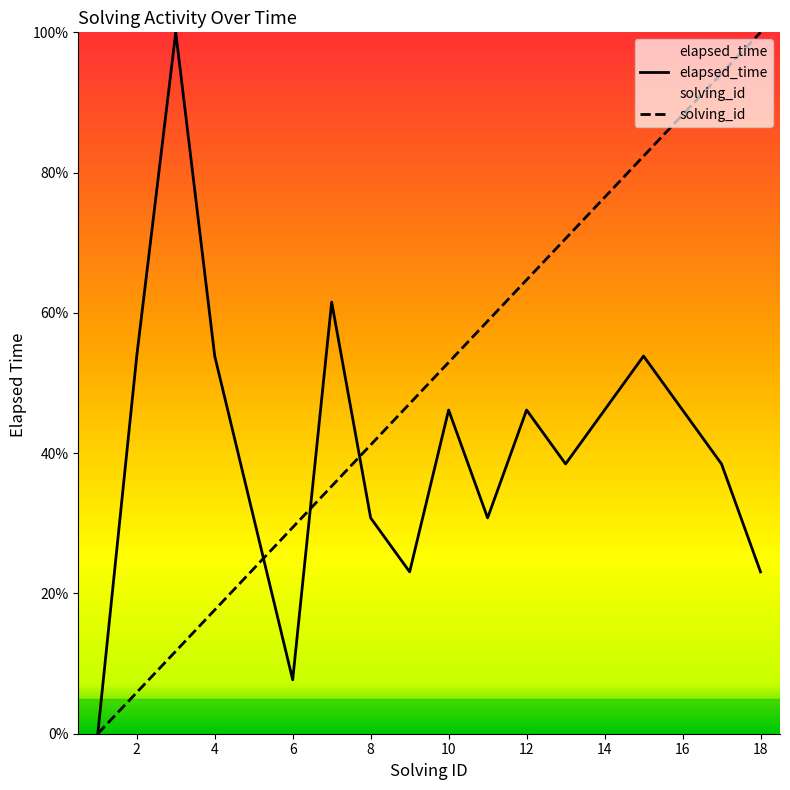

What is the total value across all series at 14?

122.6